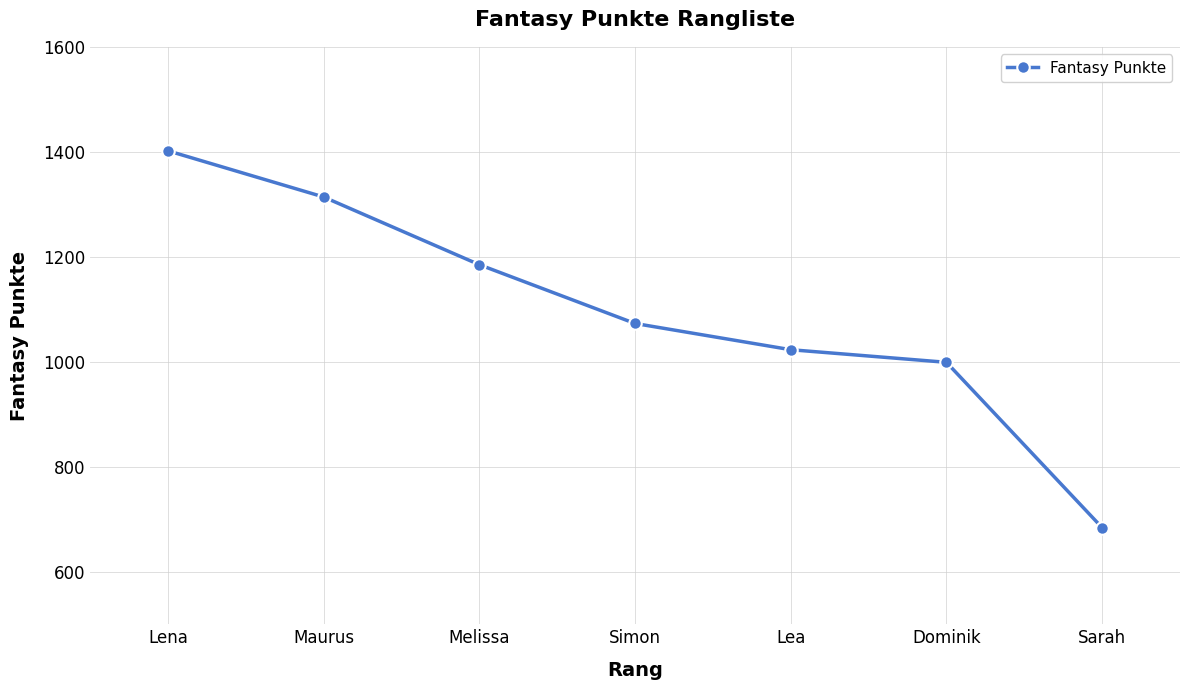

Reading right to left, list all the values displayed in this chart.

684	999	1023	1073	1185	1314	1402